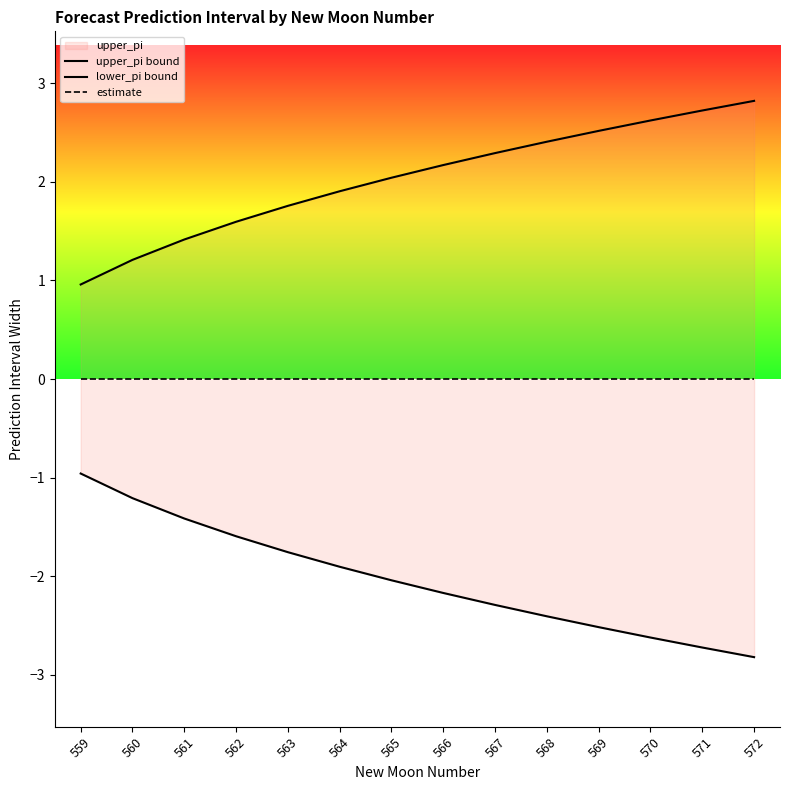

True or false: upper_pi bound and estimate intersect in this chart.

False